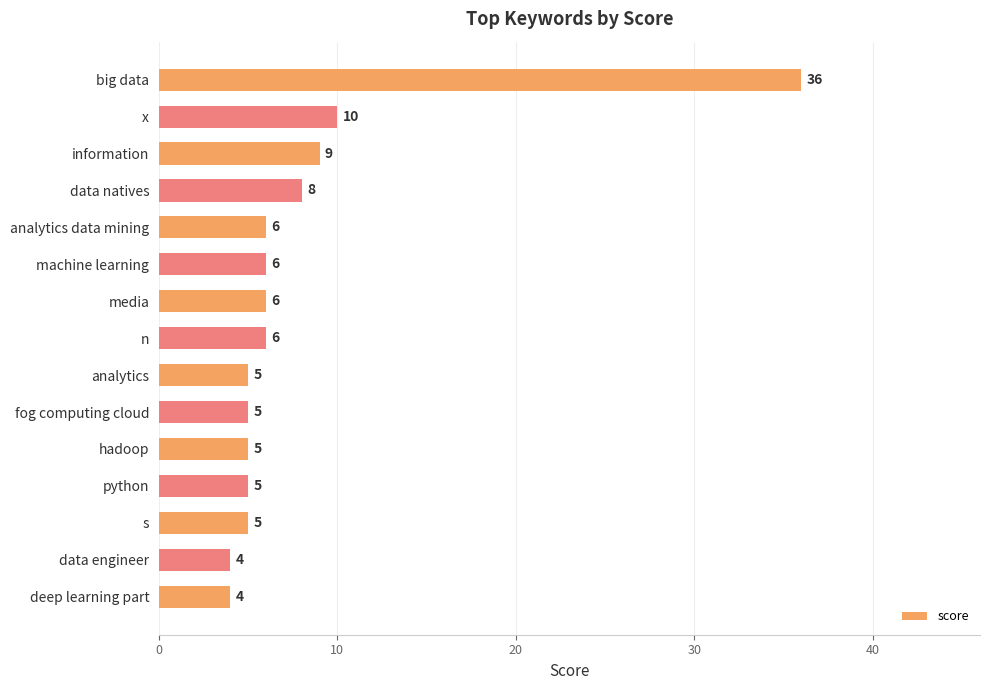

Reading top to bottom, extract all data points from this chart.

36	10	9	8	6	6	6	6	5	5	5	5	5	4	4